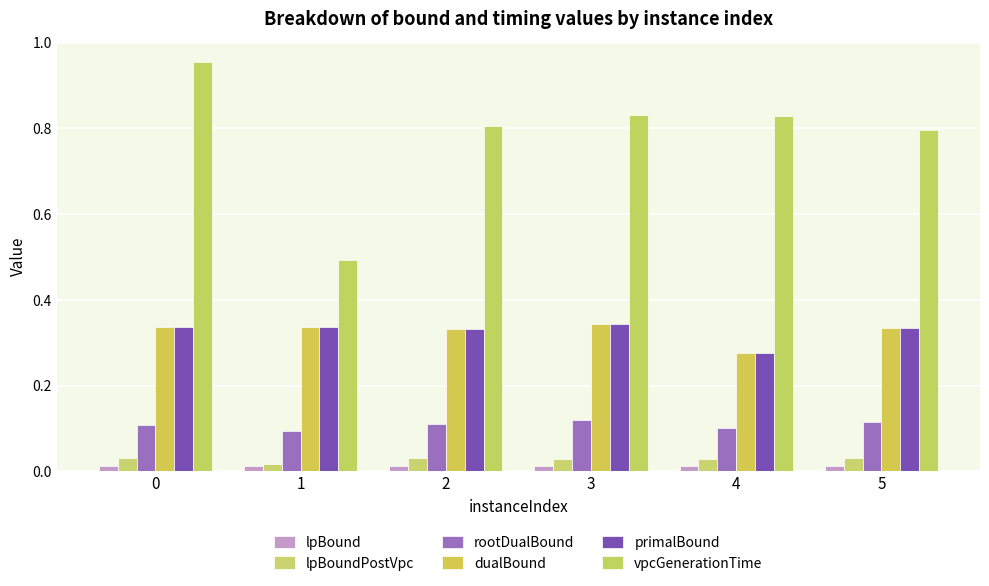

How many categories are shown in the chart?

6